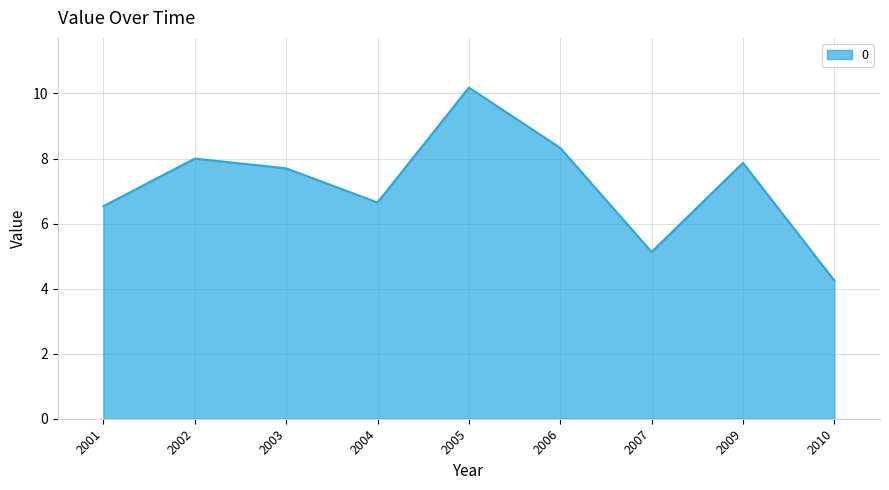

Which category has the highest value across all series?

2005